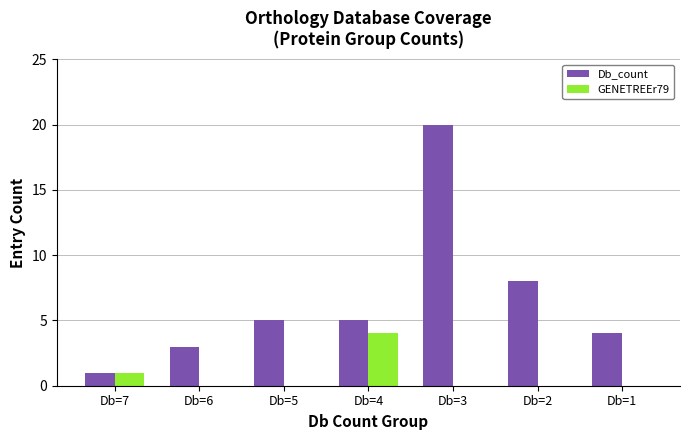

What is the maximum value for GENETREEr79?

4